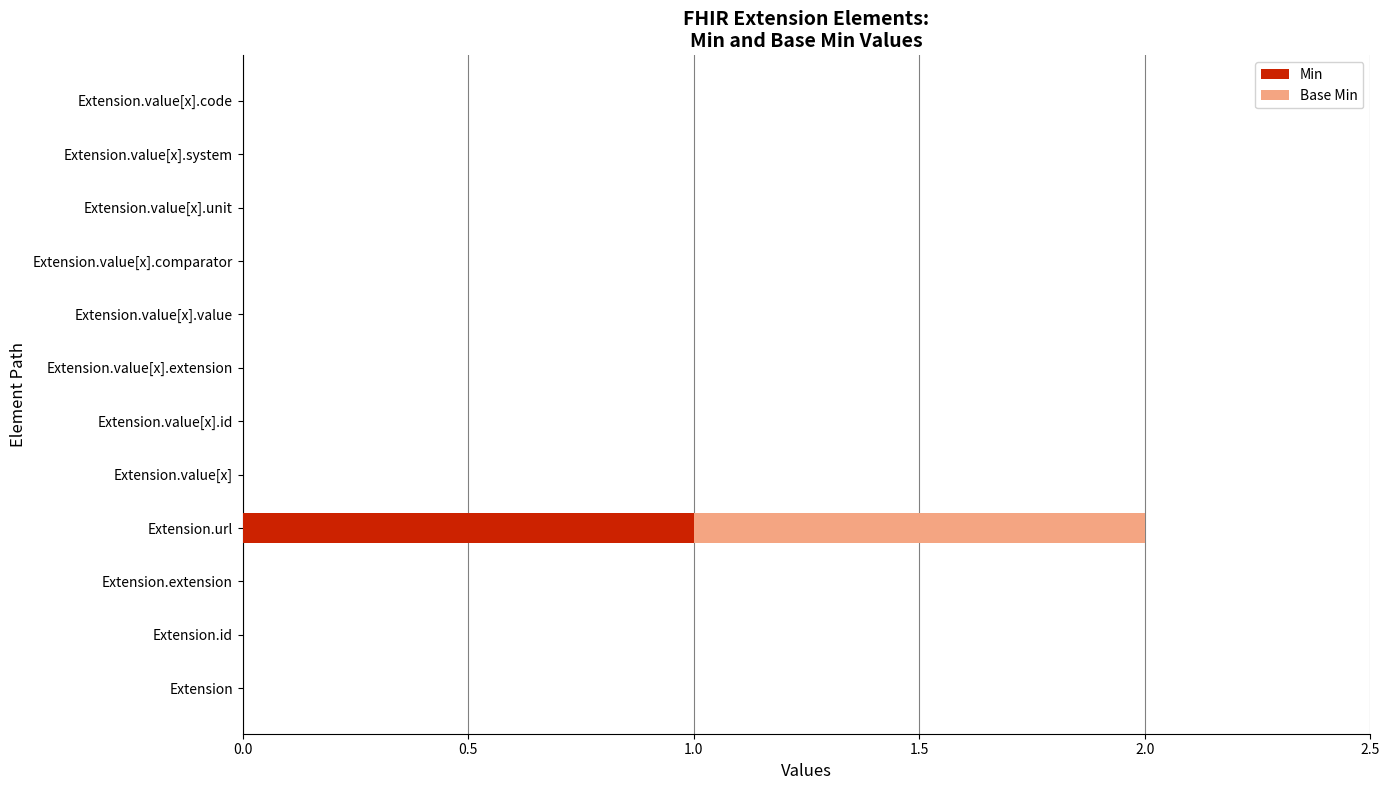

Count the number of data series in this chart.

2